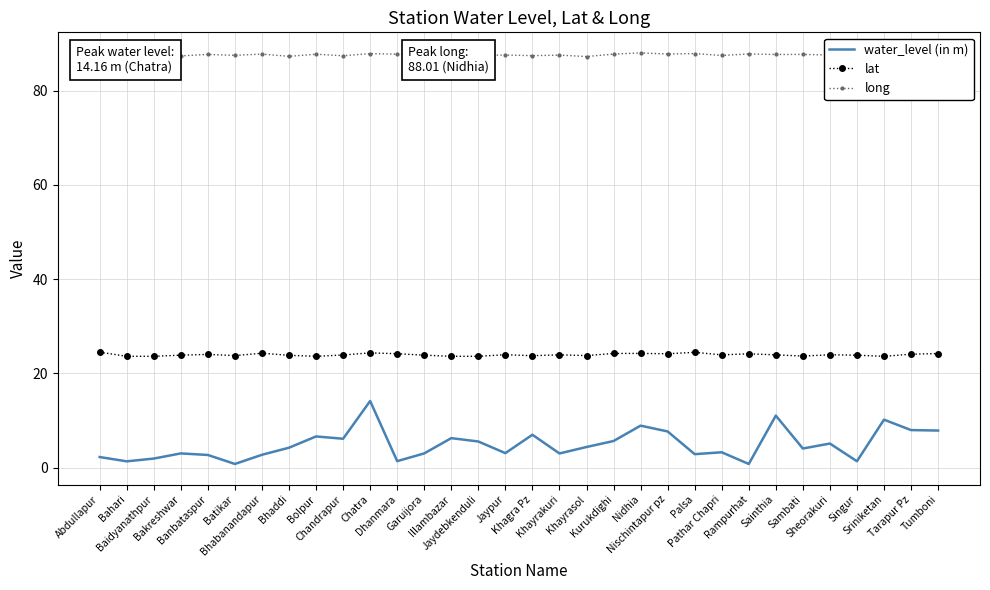

Which series has the largest total across all categories?

long